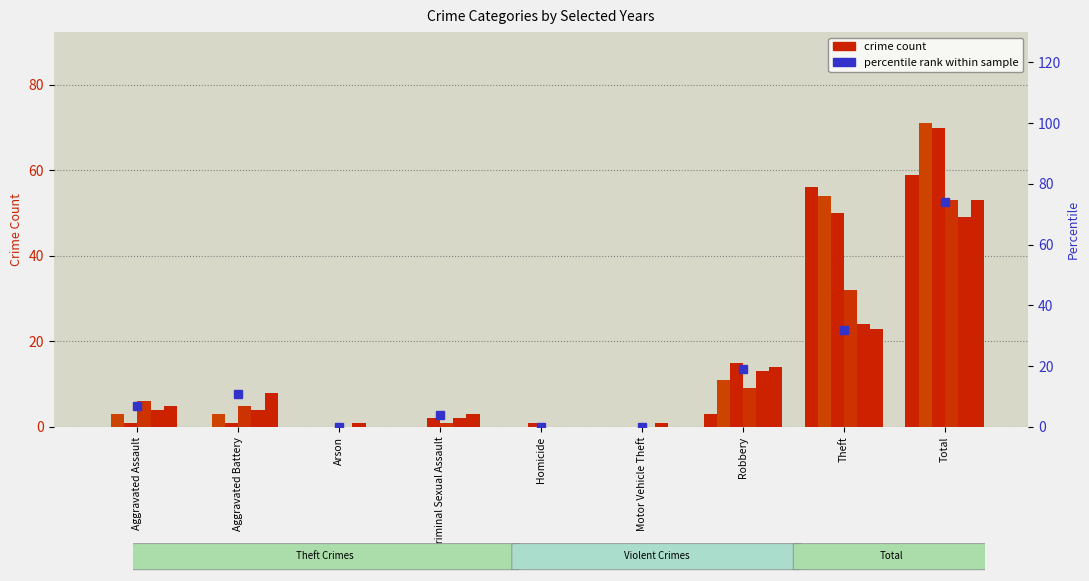

What position from the right is Aggravated Battery?

8